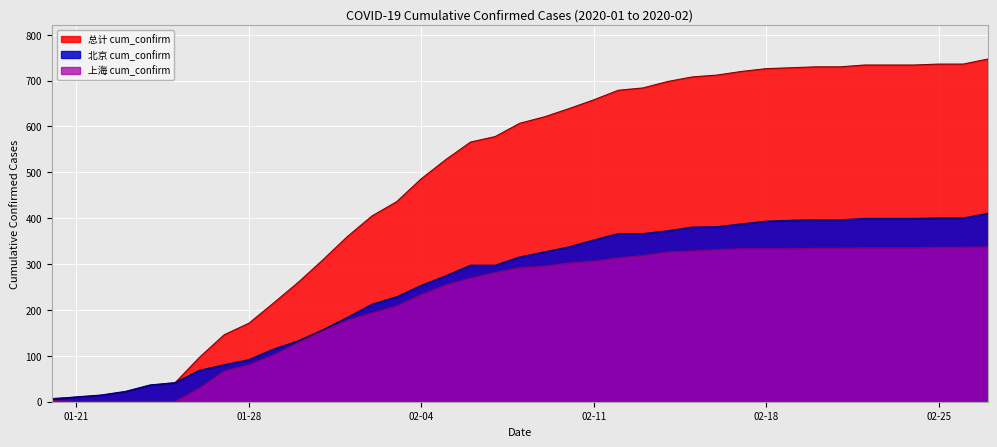

The 总计 cum_confirm series shows 360 at 2020-02-01. True or false?

True